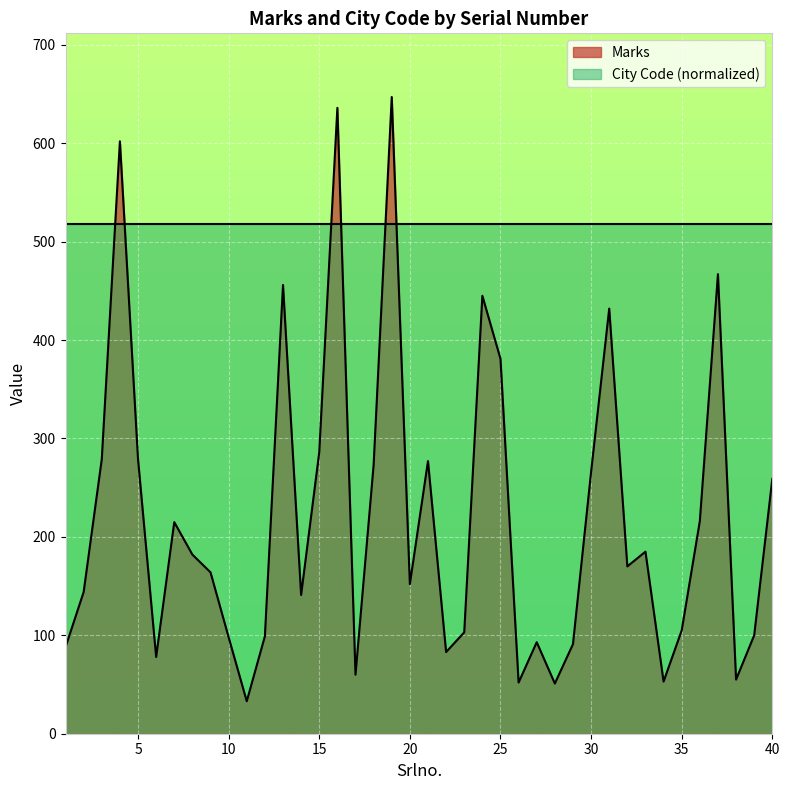

What is the approximate value at 37, to the nearest 50?

450